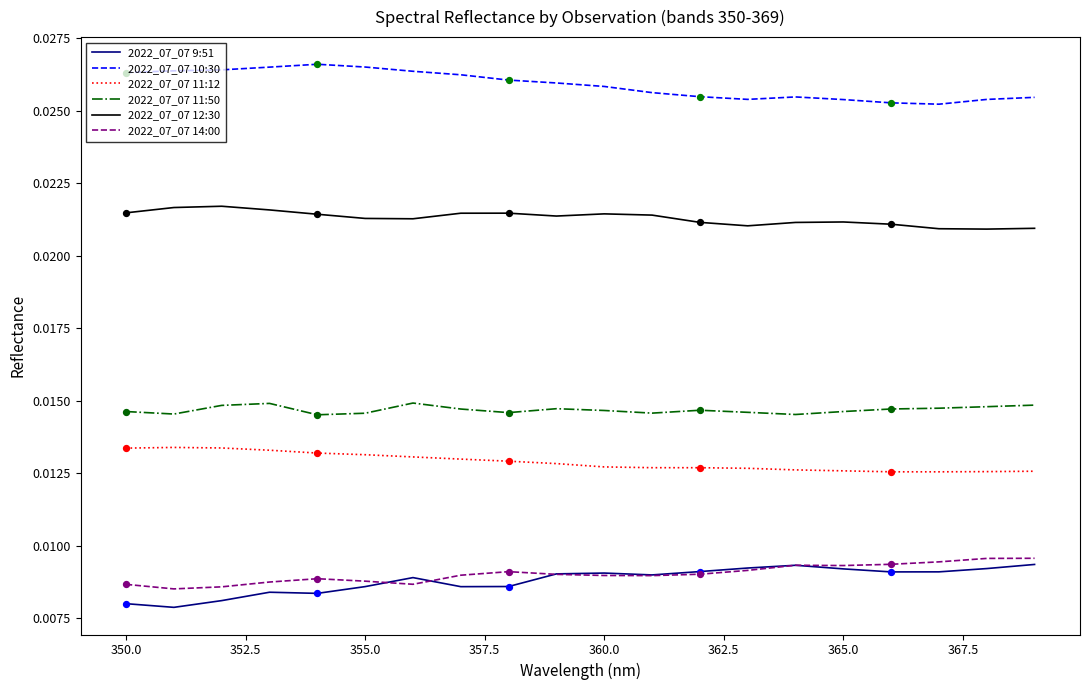

Which series has the largest total across all categories?

2022_07_07 10:30